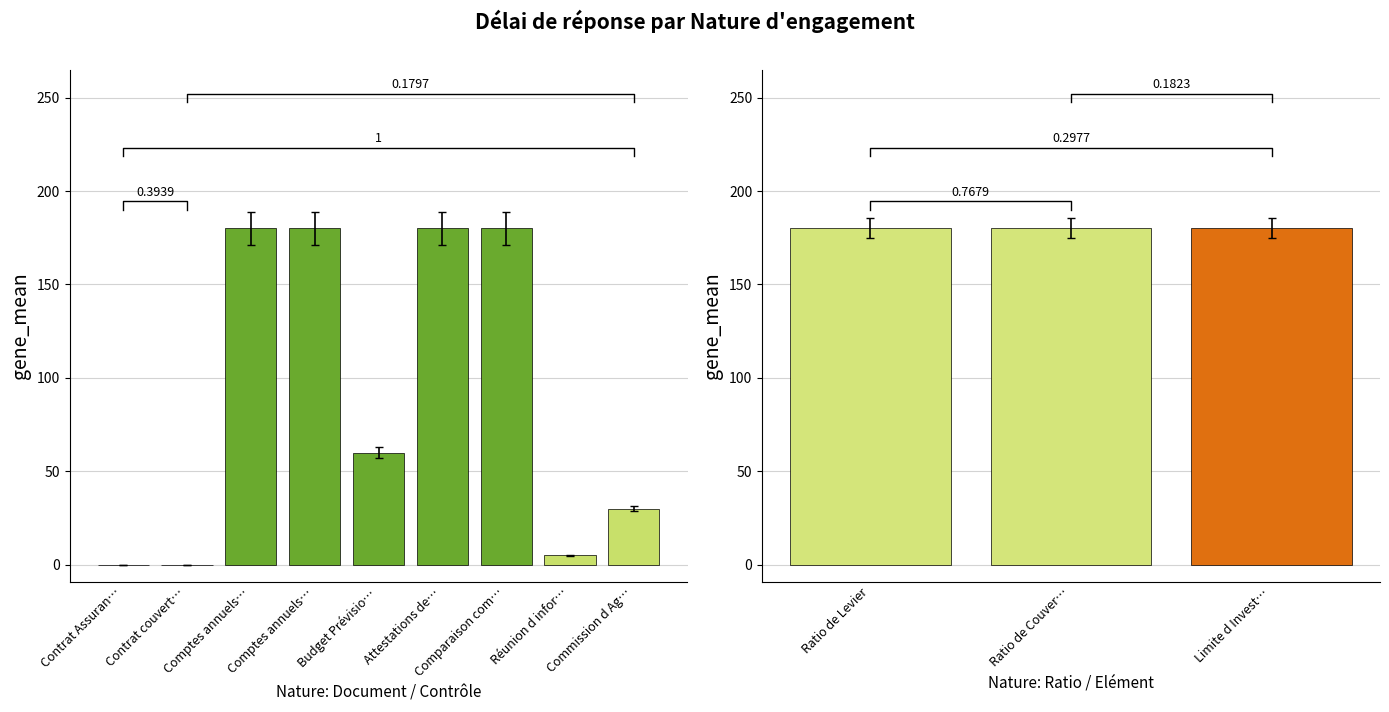

How many values are between 30 and 180?

9